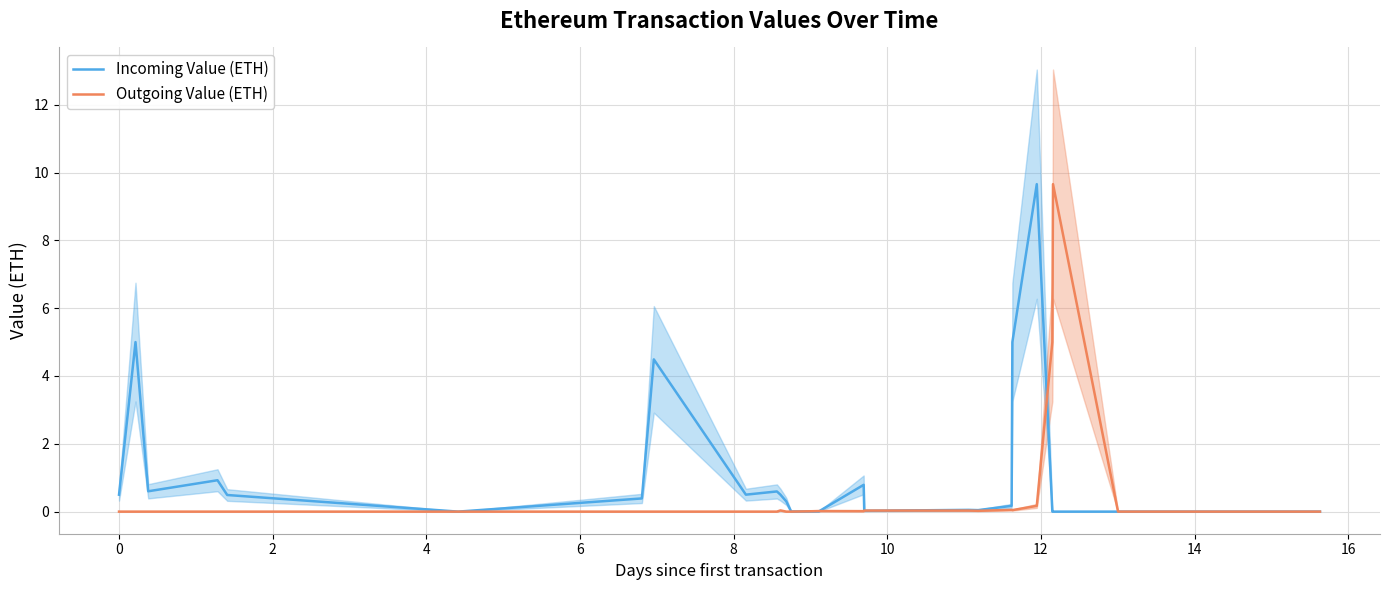

After their last crossing, which series has the higher values: Incoming Value (ETH) or Outgoing Value (ETH)?

Outgoing Value (ETH)